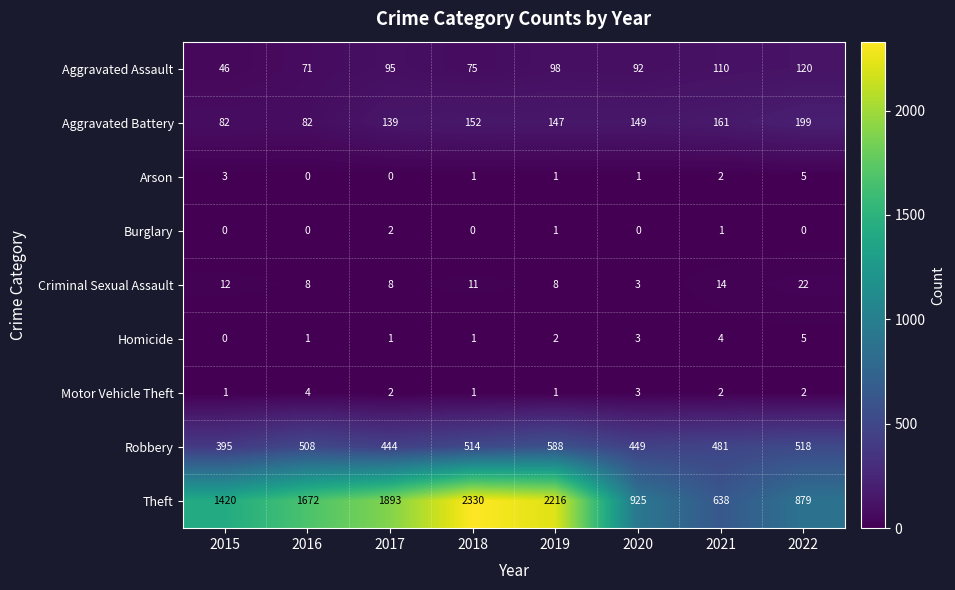

Count the number of data series in this chart.

9